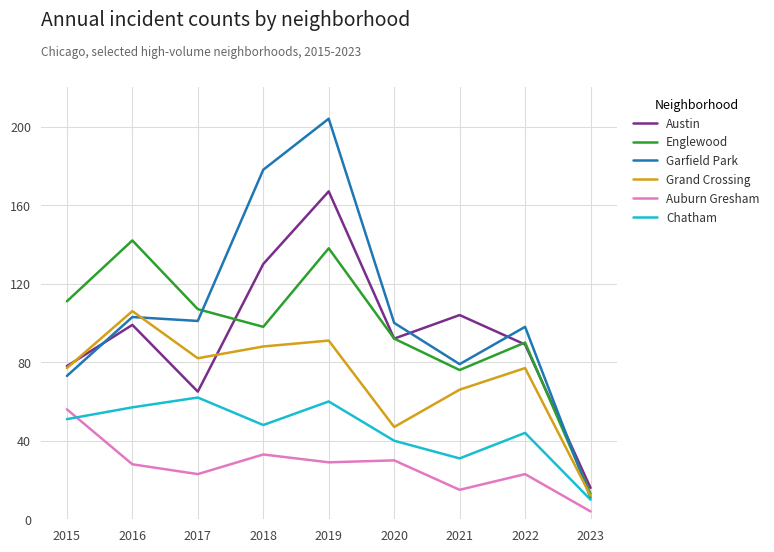

Which series ends up on top after the final intersection of Garfield Park and Austin?

Austin